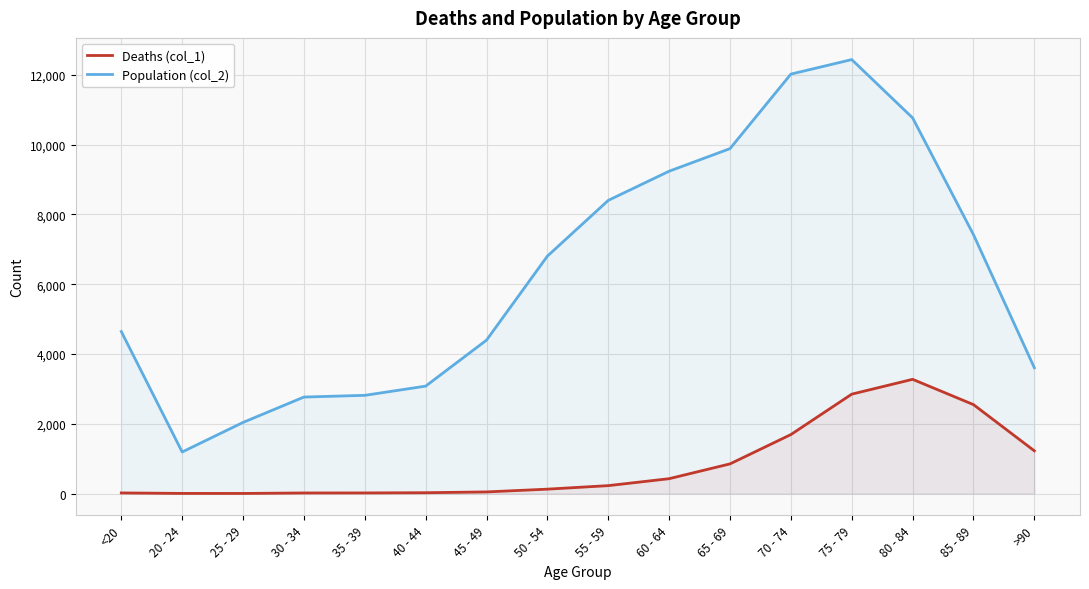

How many lines are shown in the chart?

2